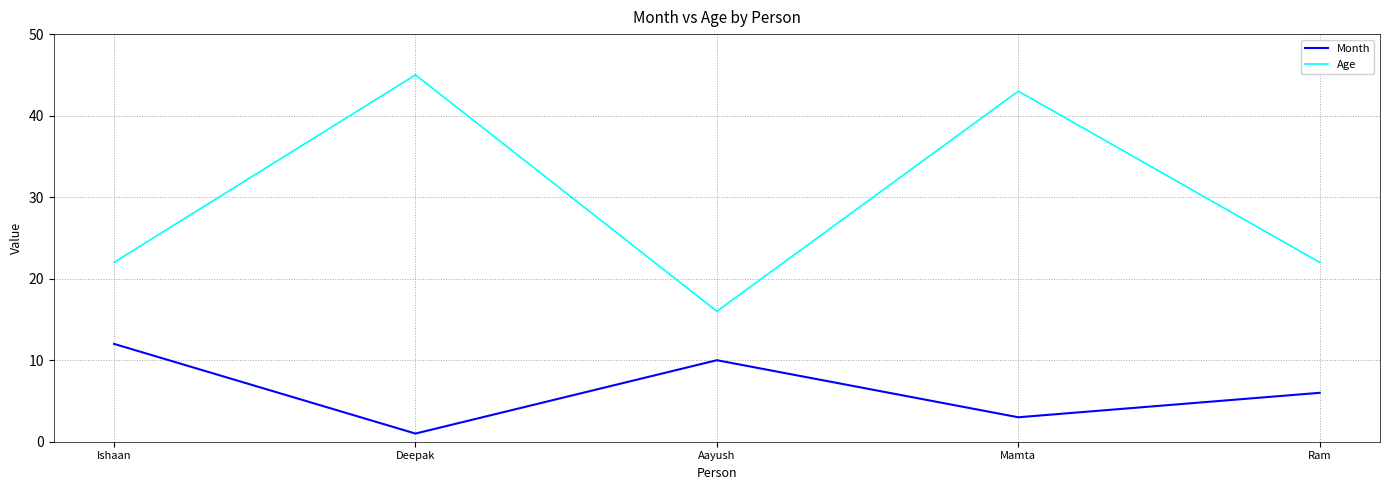

Which category has the highest value across all series?

Deepak